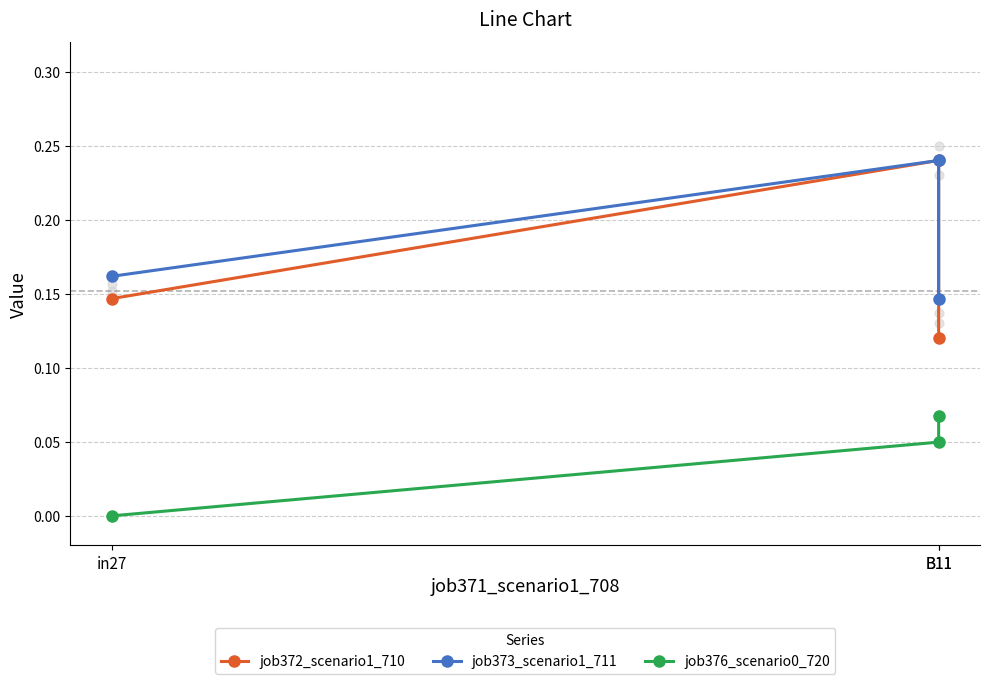

Which series has the largest total across all categories?

job373_scenario1_711